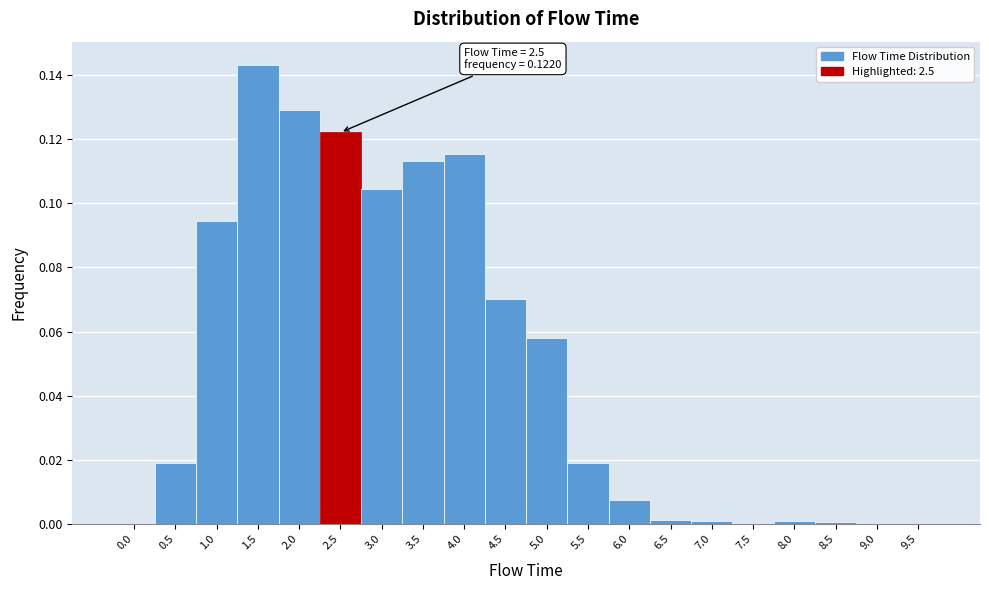

Which range on the x-axis has the tallest bar?

1.25 to 1.75